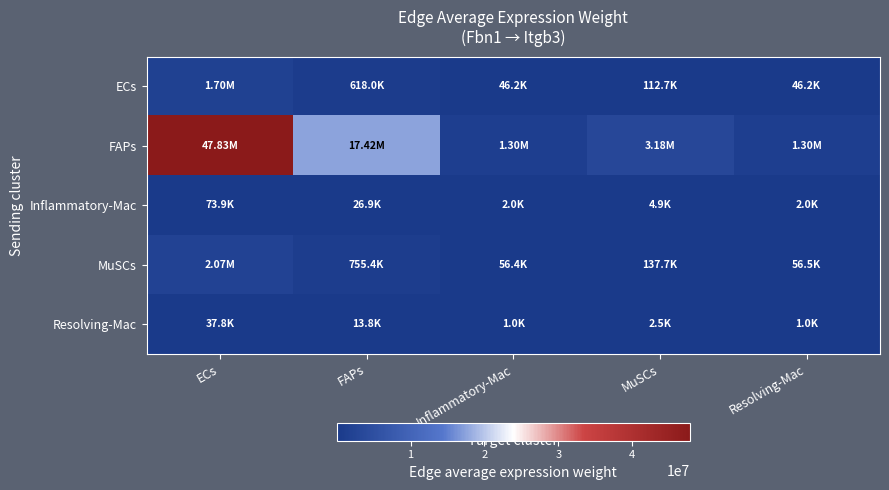

At ECs, list the series in order from smallest to largest.

Resolving-Mac, Inflammatory-Mac, ECs, MuSCs, FAPs